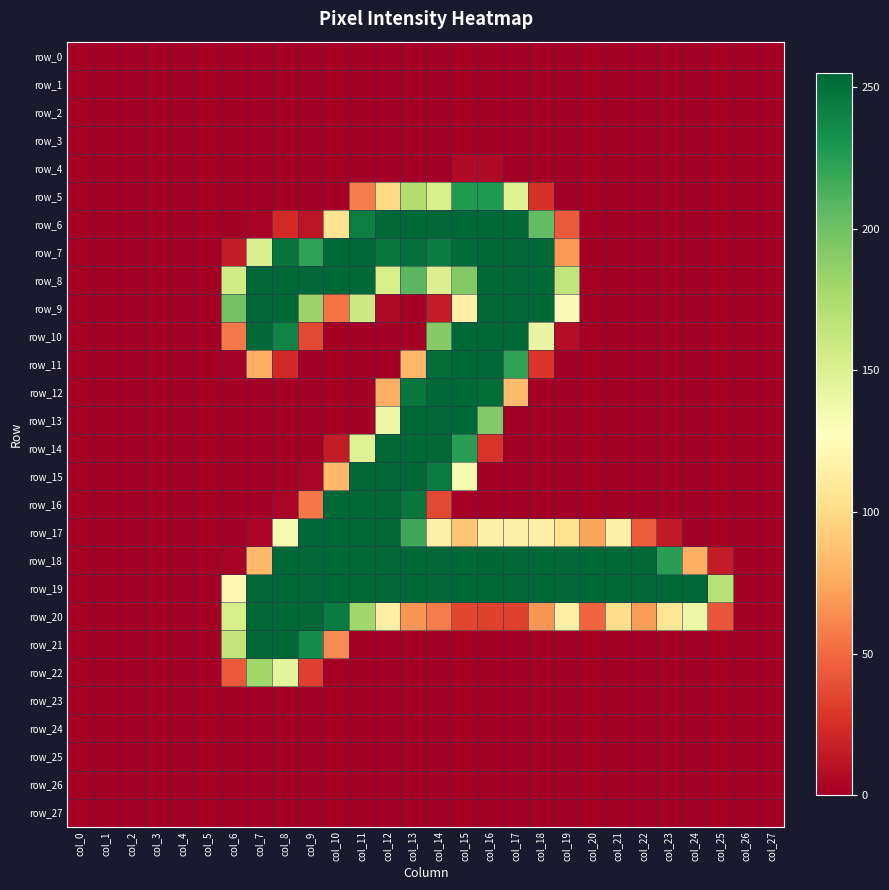

What is the difference between the highest and lowest values at col_11?

254